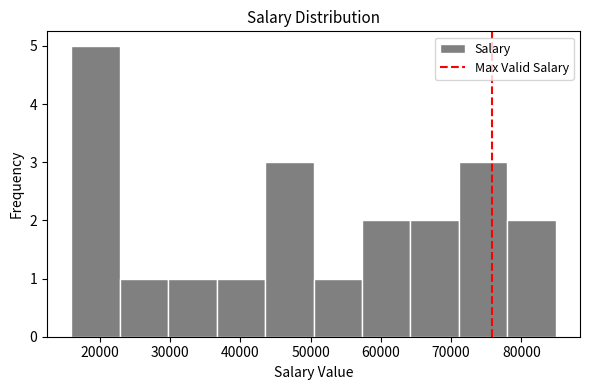

Reading left to right, list every bar in this chart as the range it spans on the x-axis followed by its height. Neither the bar edges nor the heights are printed on the chart, so give them approximately, as read against the axes.

16000 to 23000: 5
23000 to 30000: 1
30000 to 37000: 1
37000 to 44000: 1
44000 to 50000: 3
50000 to 57000: 1
57000 to 64000: 2
64000 to 71000: 2
71000 to 78000: 3
78000 to 85000: 2